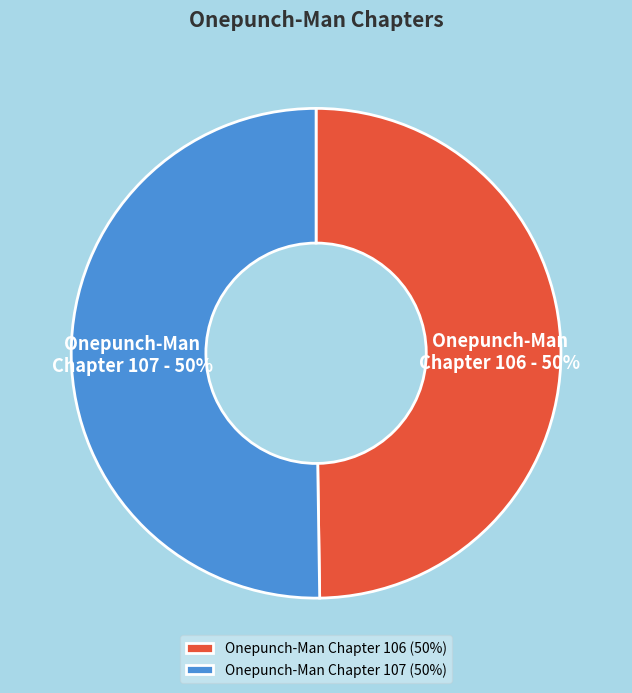

Is it true that Onepunch-Man Chapter 107 is 50% of the pie?

True